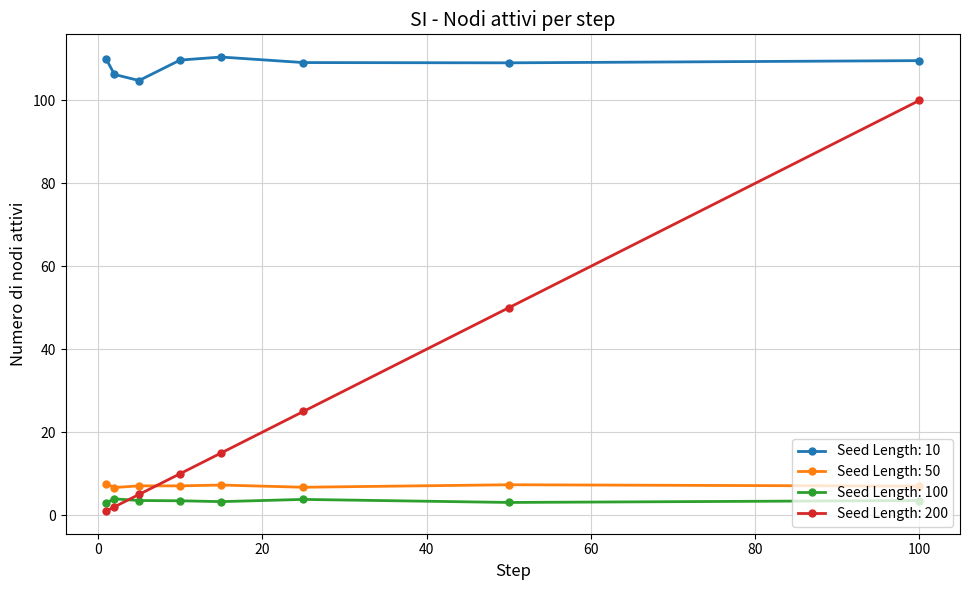

What is the difference between the maximum and minimum values in the Seed Length: 10 series?

5.7